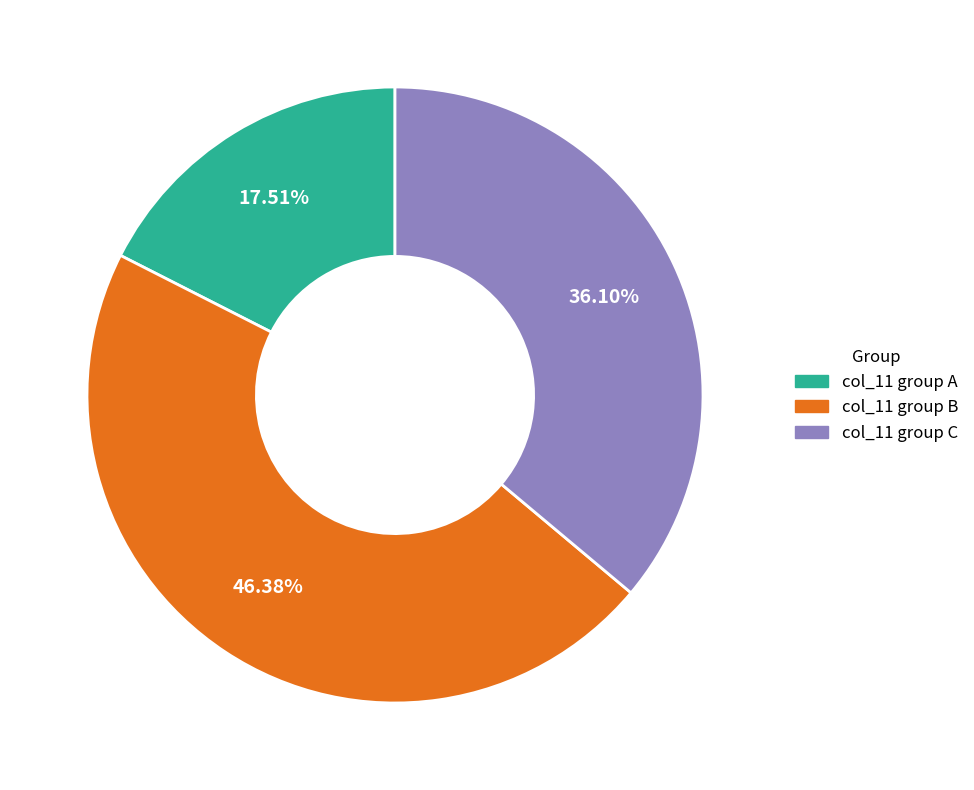

Does any single category account for the majority?

No